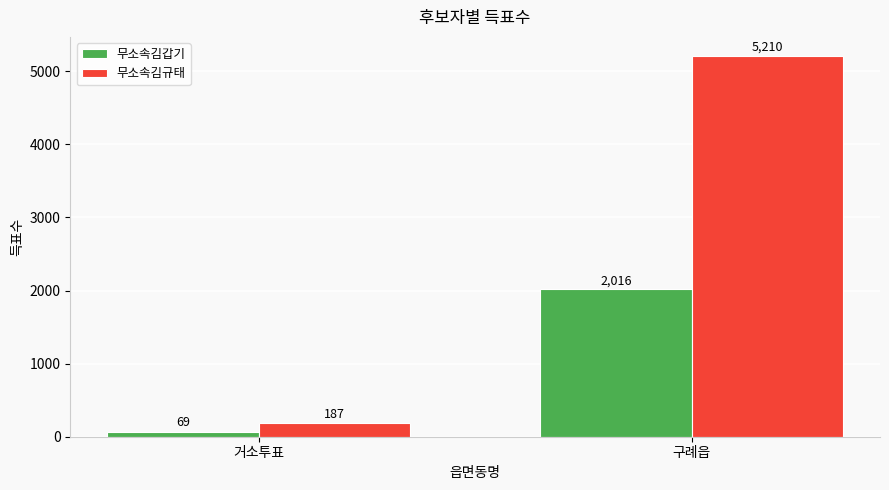

Reading left to right, list all the values displayed in this chart.

무소속김갑기: 거소투표=69	구례읍=2016
무소속김규태: 거소투표=187	구례읍=5210